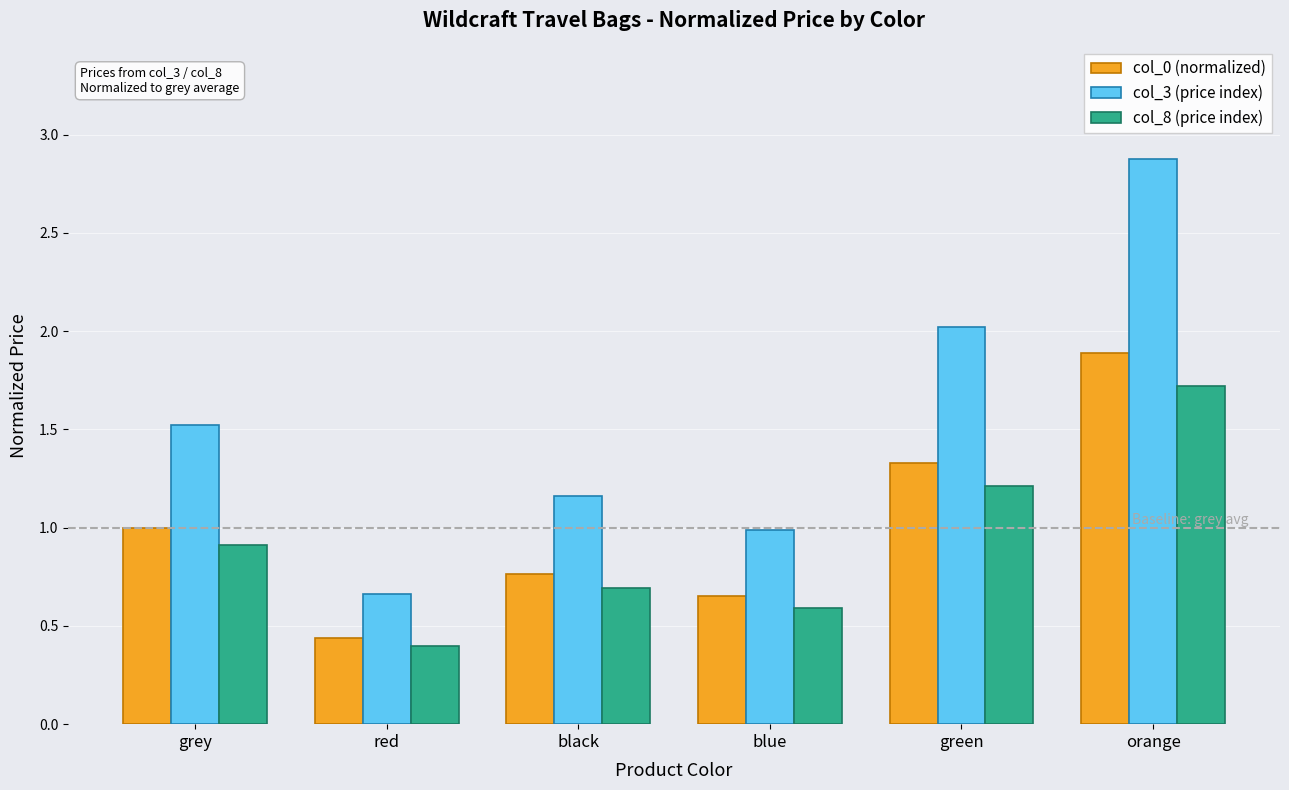

What is the smallest value displayed?

0.4